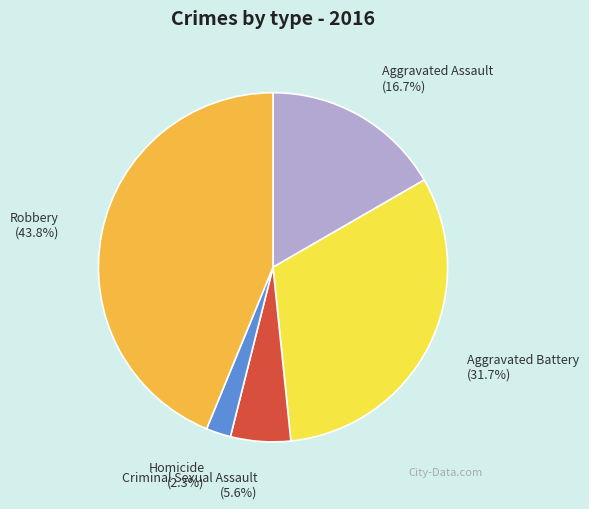

What is the ratio of the value at Robbery to the value at Aggravated Assault?

2.6